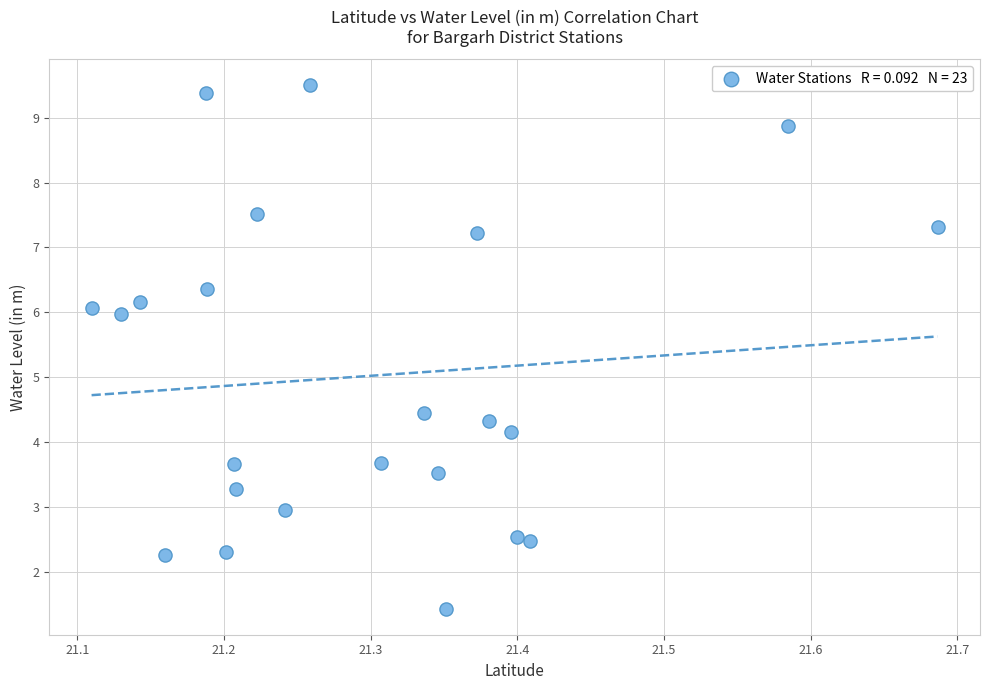

What Y value in the scatter plot is closest to 5?

4.5